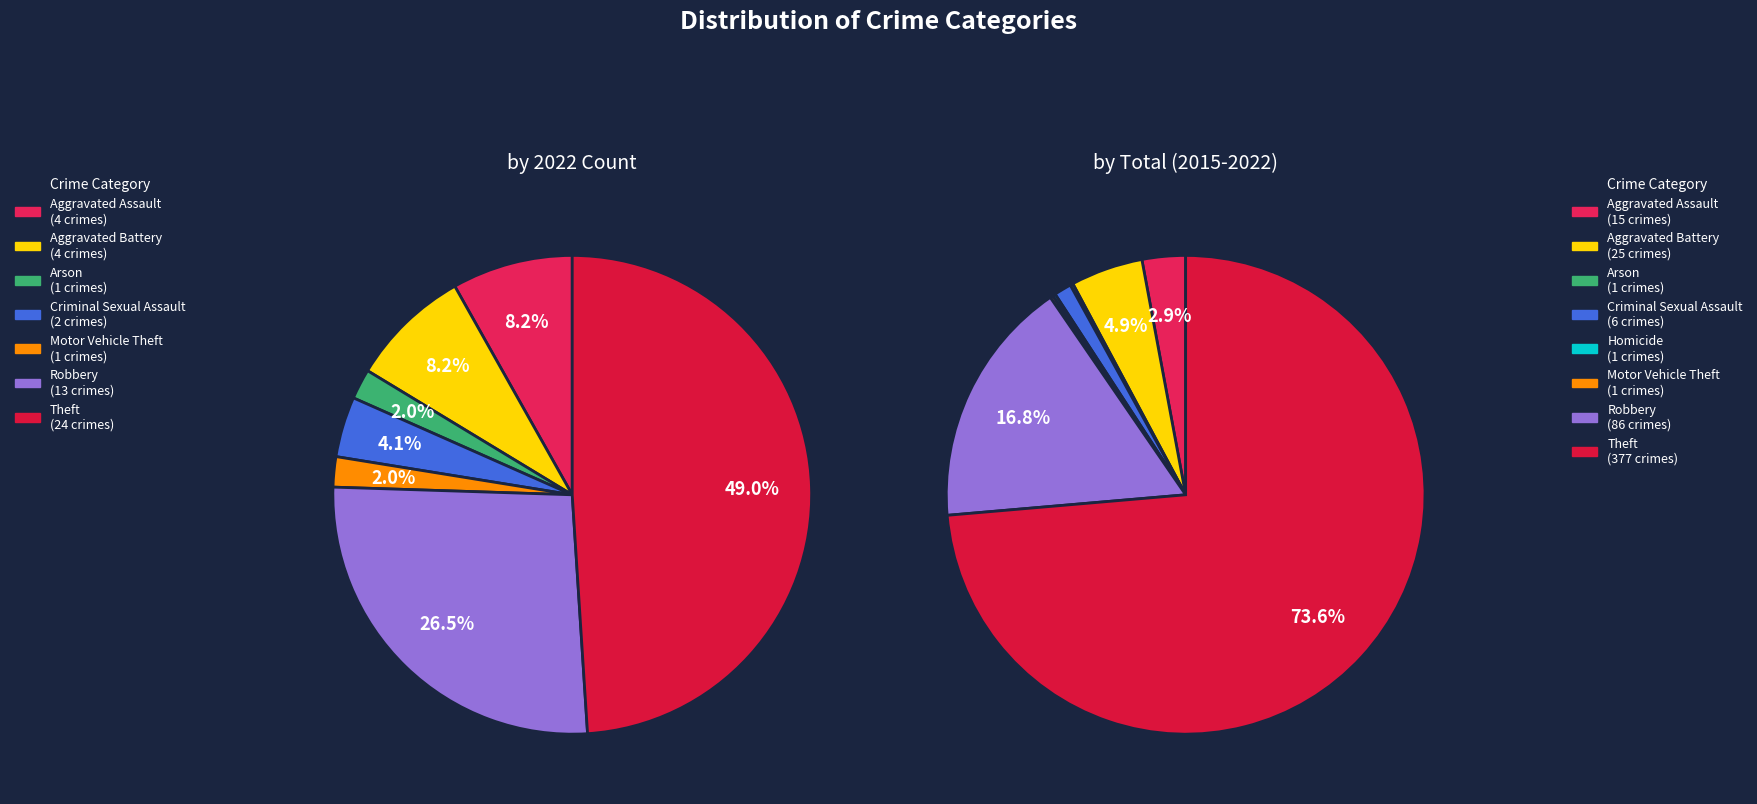

What percentage is the Criminal Sexual Assault slice, to the nearest percent?

4%